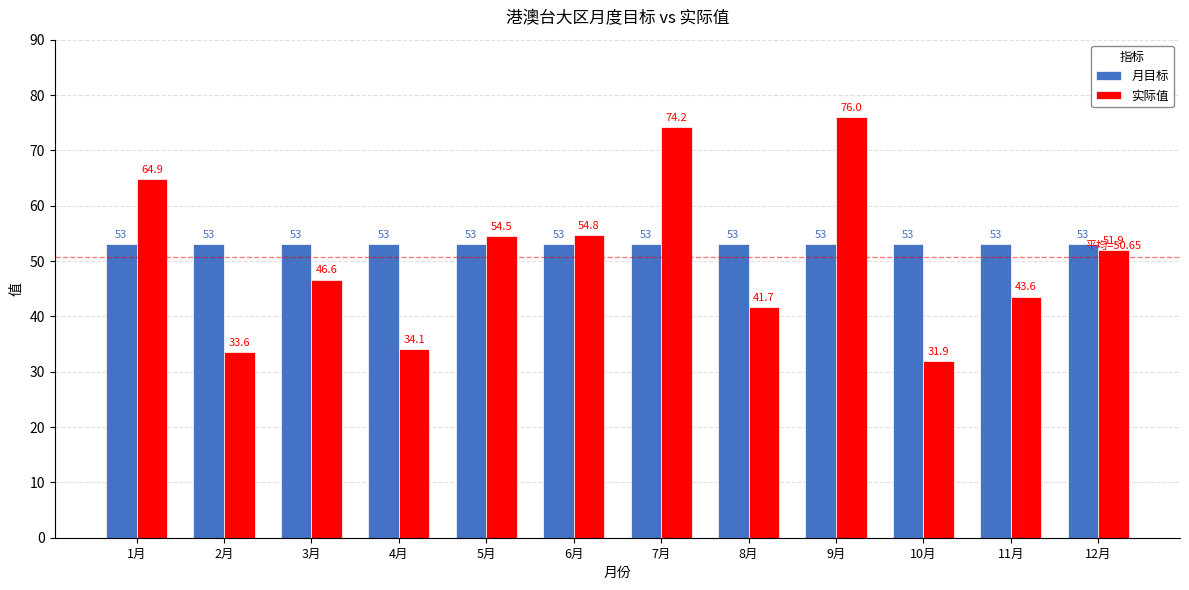

At which category is the sum across all series the highest?

9月